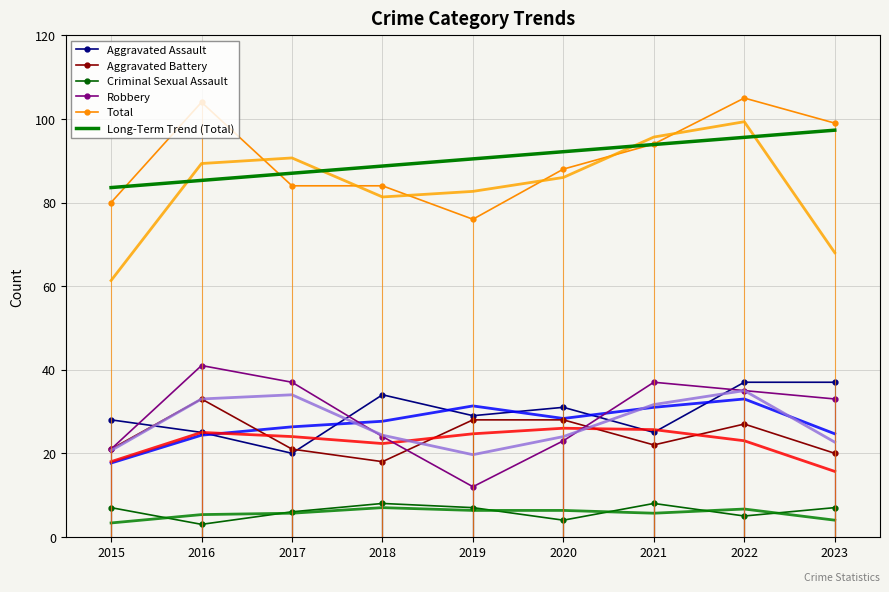

Reading left to right, extract all data points from this chart.

Aggravated Assault: 2015=28.0	2016=25.0	2017=20.0	2018=34.0	2019=29.0	2020=31.0	2021=25.0	2022=37.0	2023=37.0
Aggravated Battery: 2015=21.0	2016=33.0	2017=21.0	2018=18.0	2019=28.0	2020=28.0	2021=22.0	2022=27.0	2023=20.0
Criminal Sexual Assault: 2015=7.0	2016=3.0	2017=6.0	2018=8.0	2019=7.0	2020=4.0	2021=8.0	2022=5.0	2023=7.0
Robbery: 2015=21.0	2016=41.0	2017=37.0	2018=24.0	2019=12.0	2020=23.0	2021=37.0	2022=35.0	2023=33.0
Total: 2015=80.0	2016=104.0	2017=84.0	2018=84.0	2019=76.0	2020=88.0	2021=94.0	2022=105.0	2023=99.0
Long-Term Trend (Total): 2015=83.6	2016=85.3	2017=87.0	2018=88.7	2019=90.4	2020=92.2	2021=93.9	2022=95.6	2023=97.3